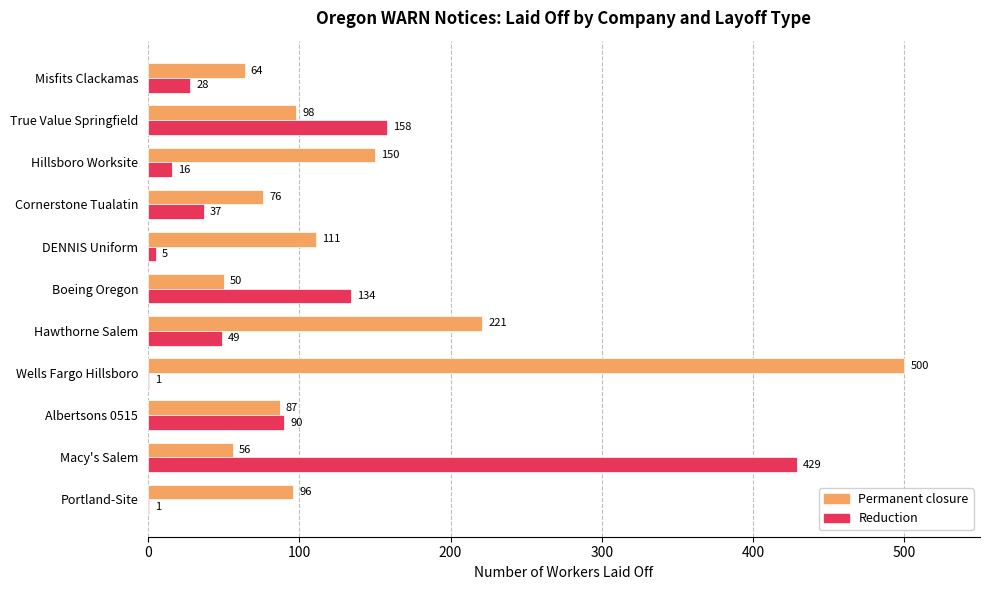

The value of Reduction at Cornerstone Tualatin is 37. True or false?

True